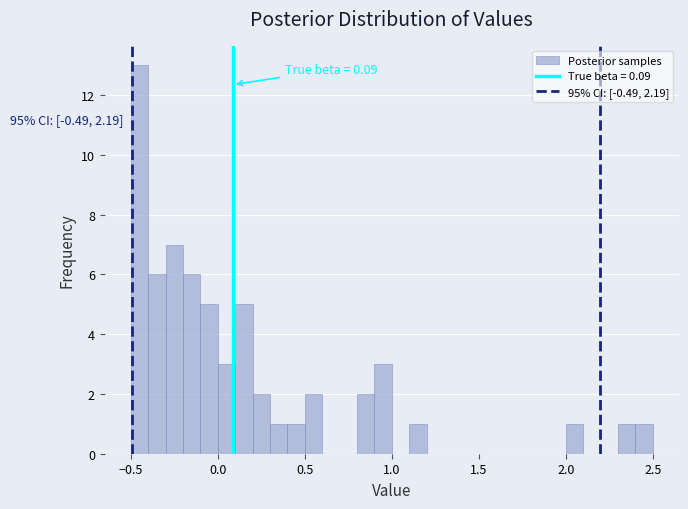

Read against the x-axis, roughly where is the centre of the tallest bar?

-0.45